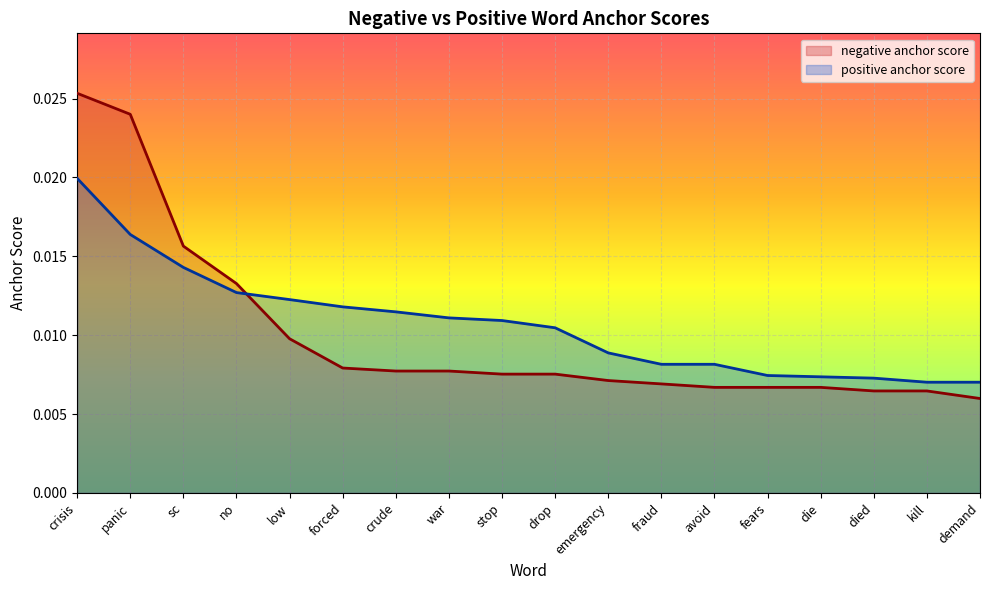

What is the label of the 11th point from the left?

emergency